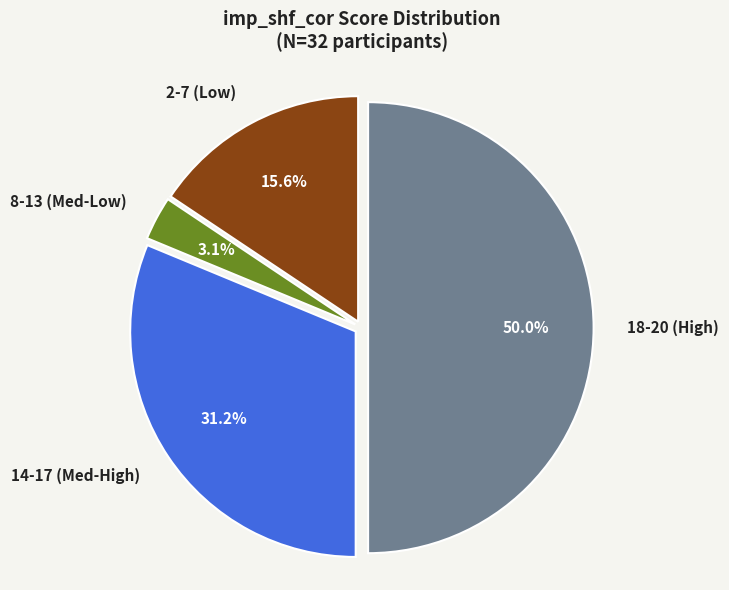

Which category has the smallest portion of the pie?

8-13 (Med-Low)